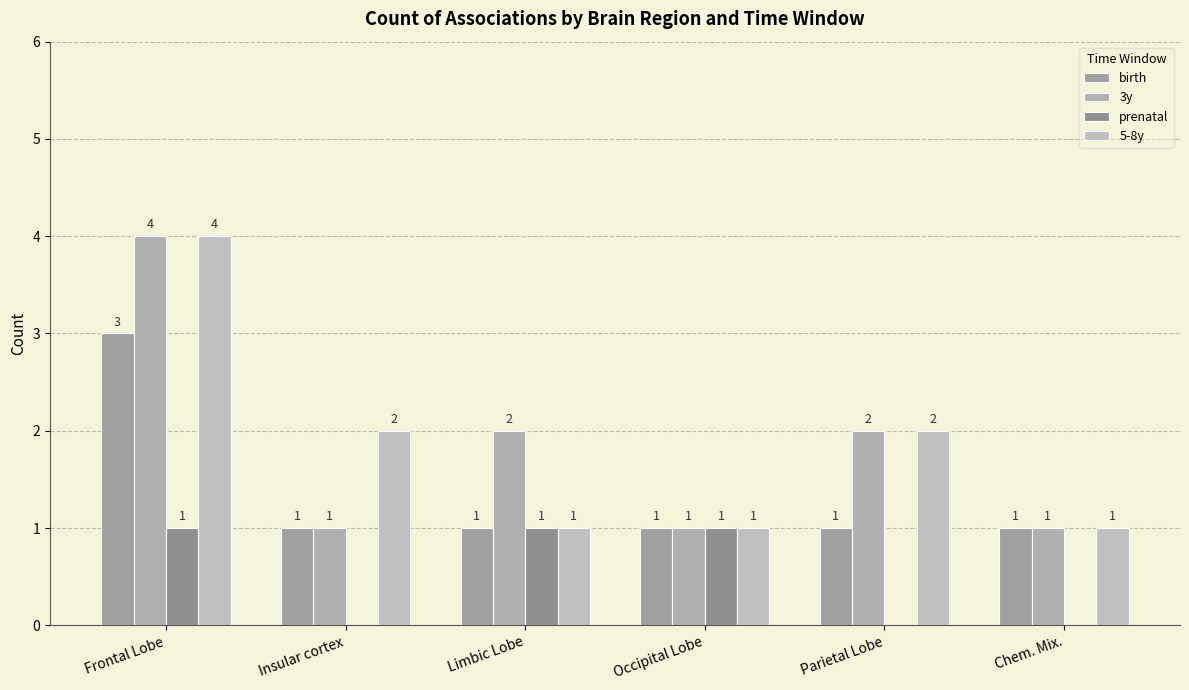

Rank the categories by 5-8y value from highest to lowest.

Frontal Lobe, Insular cortex, Parietal Lobe, Limbic Lobe, Occipital Lobe, Chem. Mix.